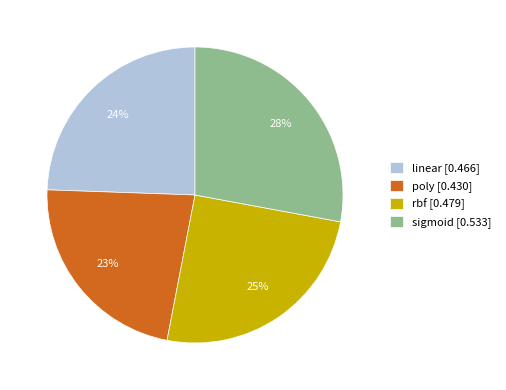

Count the number of slices in the pie.

4